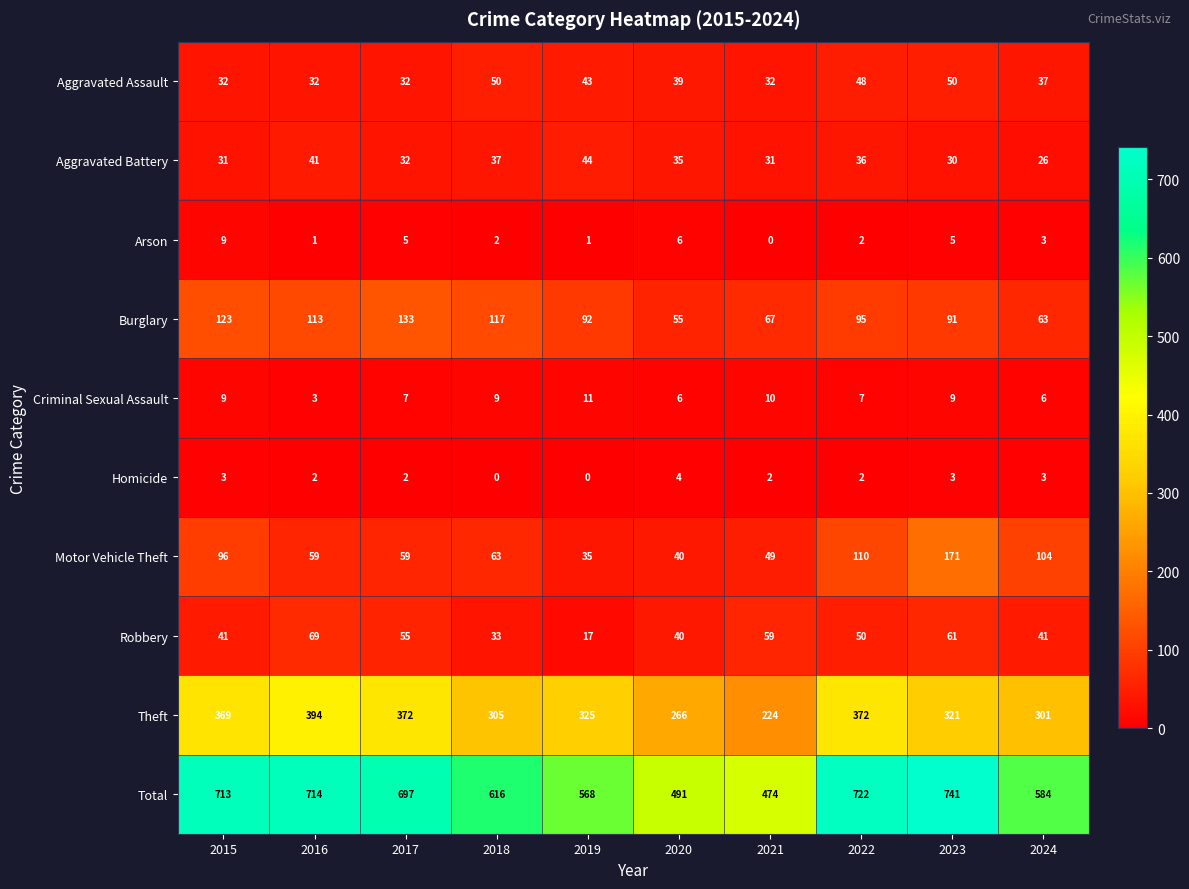

Rank the series by their maximum value, from highest to lowest.

Total, Theft, Motor Vehicle Theft, Burglary, Robbery, Aggravated Assault, Aggravated Battery, Criminal Sexual Assault, Arson, Homicide